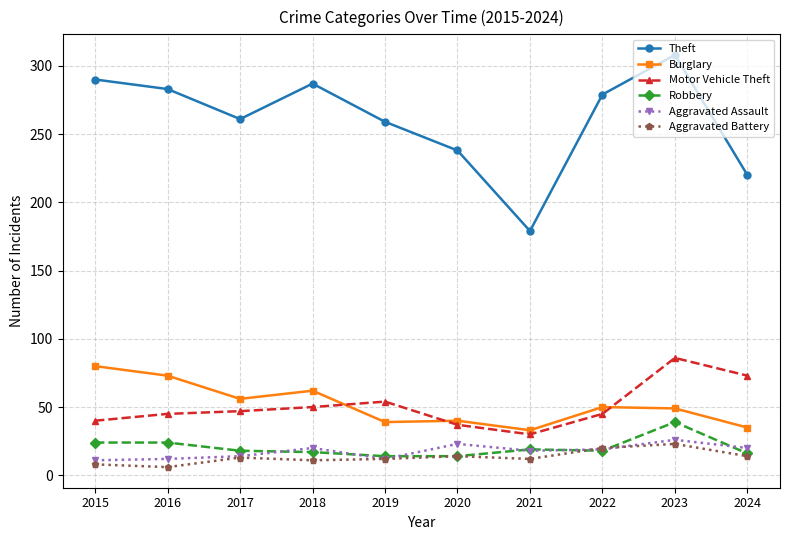

Which category has the lowest value in the Theft series?

2021